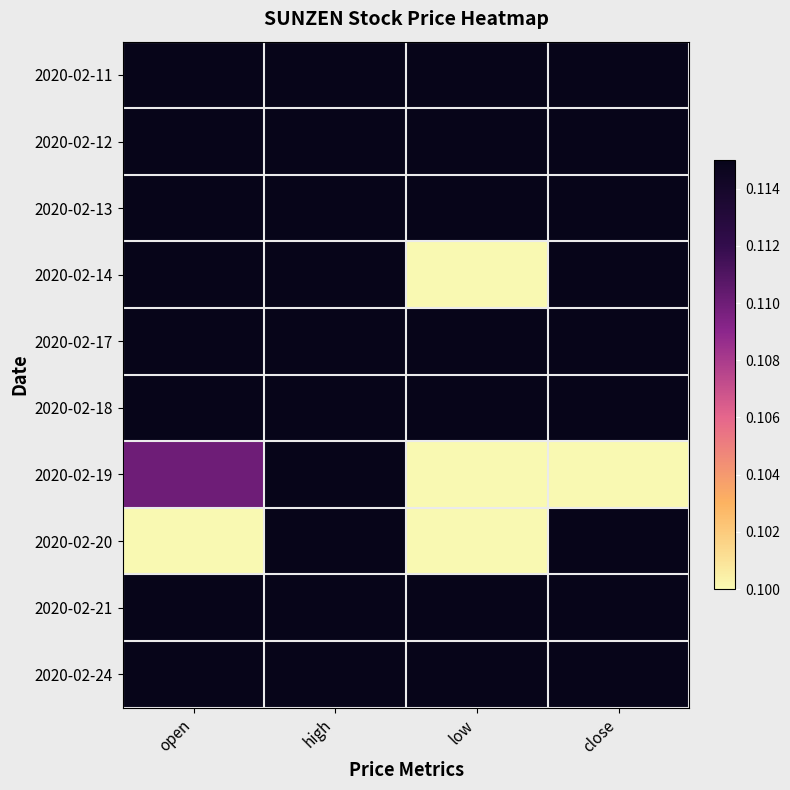

Reading left to right, extract all data points from this chart.

2020-02-11: open=0.1	high=0.1	low=0.1	close=0.1
2020-02-12: open=0.1	high=0.1	low=0.1	close=0.1
2020-02-13: open=0.1	high=0.1	low=0.1	close=0.1
2020-02-14: open=0.1	high=0.1	low=0.1	close=0.1
2020-02-17: open=0.1	high=0.1	low=0.1	close=0.1
2020-02-18: open=0.1	high=0.1	low=0.1	close=0.1
2020-02-19: open=0.1	high=0.1	low=0.1	close=0.1
2020-02-20: open=0.1	high=0.1	low=0.1	close=0.1
2020-02-21: open=0.1	high=0.1	low=0.1	close=0.1
2020-02-24: open=0.1	high=0.1	low=0.1	close=0.1